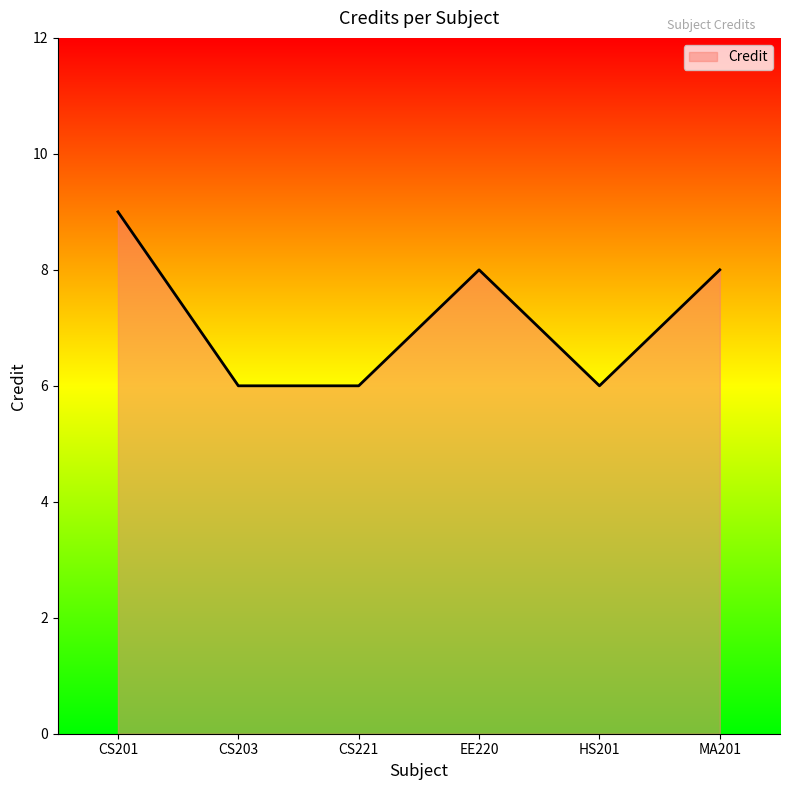

What position from the right is HS201?

2